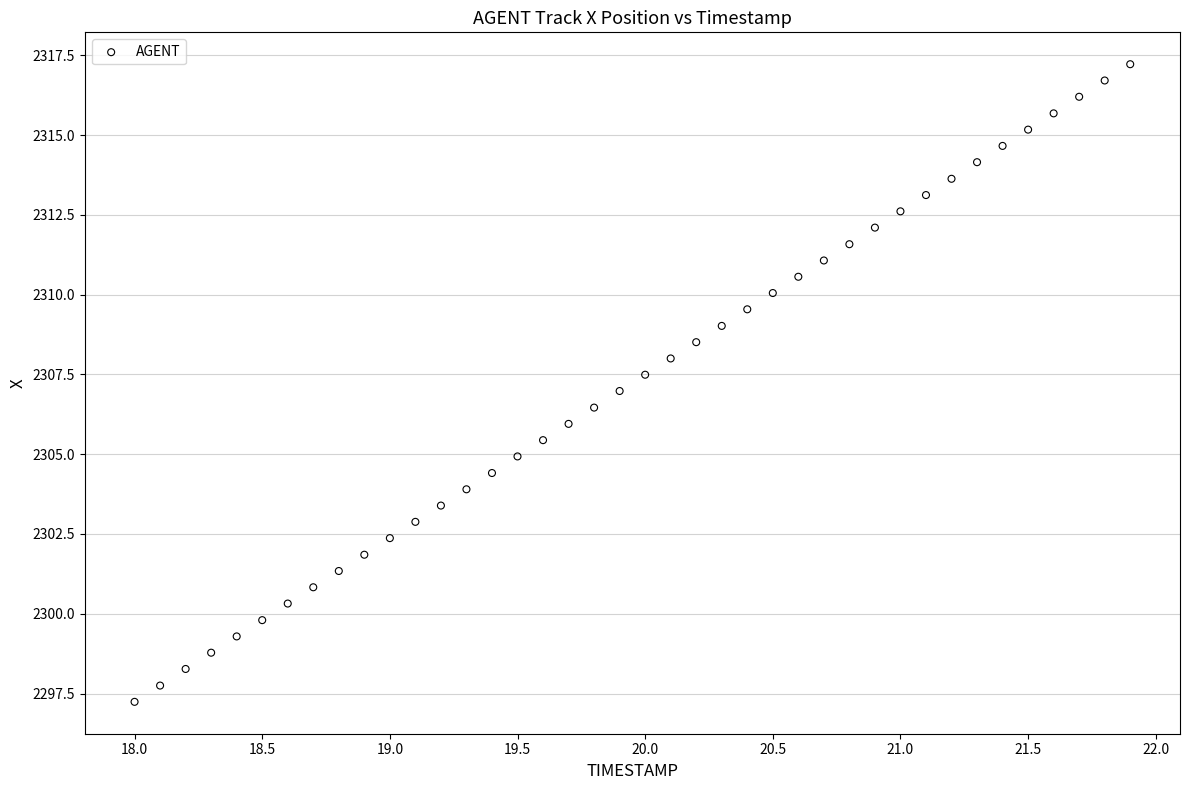

What is the range of X values (max minus min)?

3.9